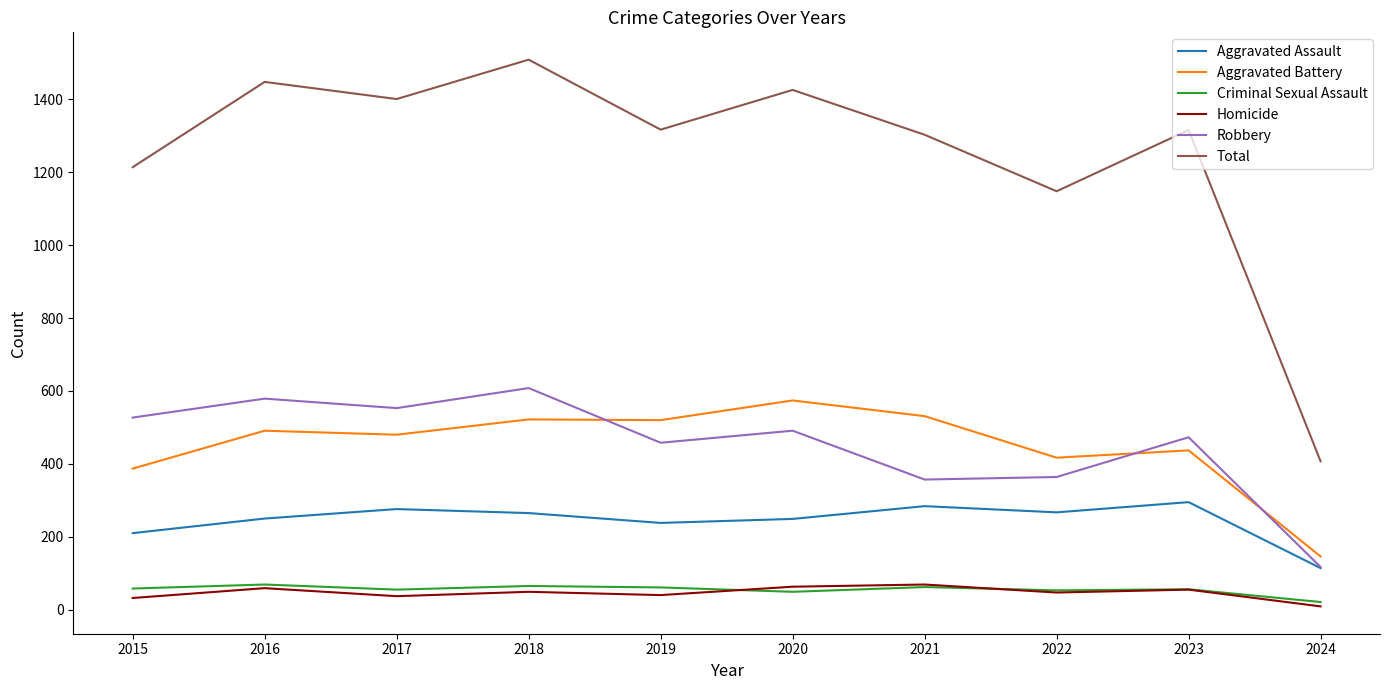

What is the difference between the Robbery values at 2024 and 2015?

410